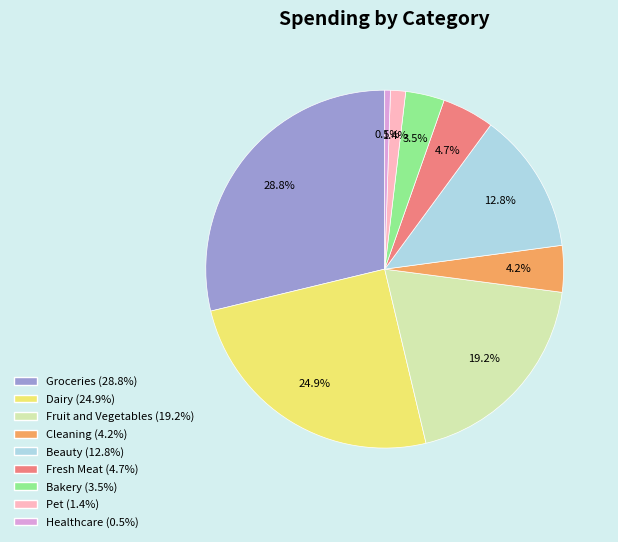

Do Groceries and Healthcare together represent more than half of the pie?

No